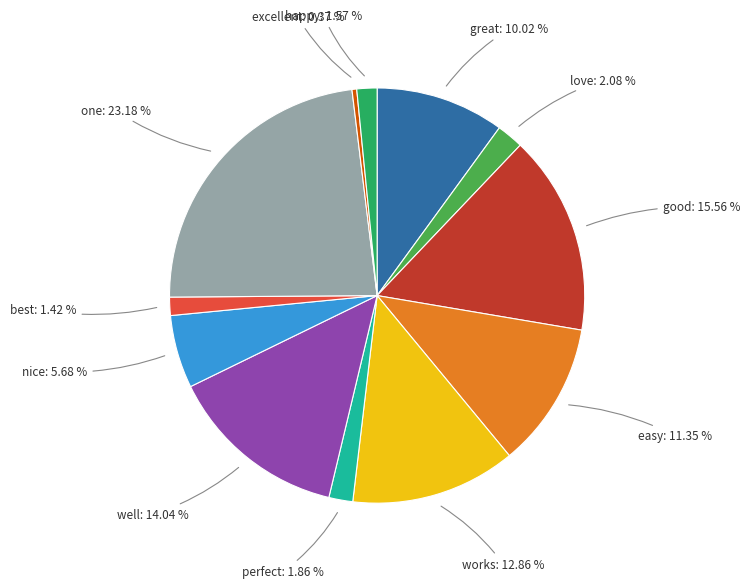

Is there any slice that represents more than half of the pie?

No